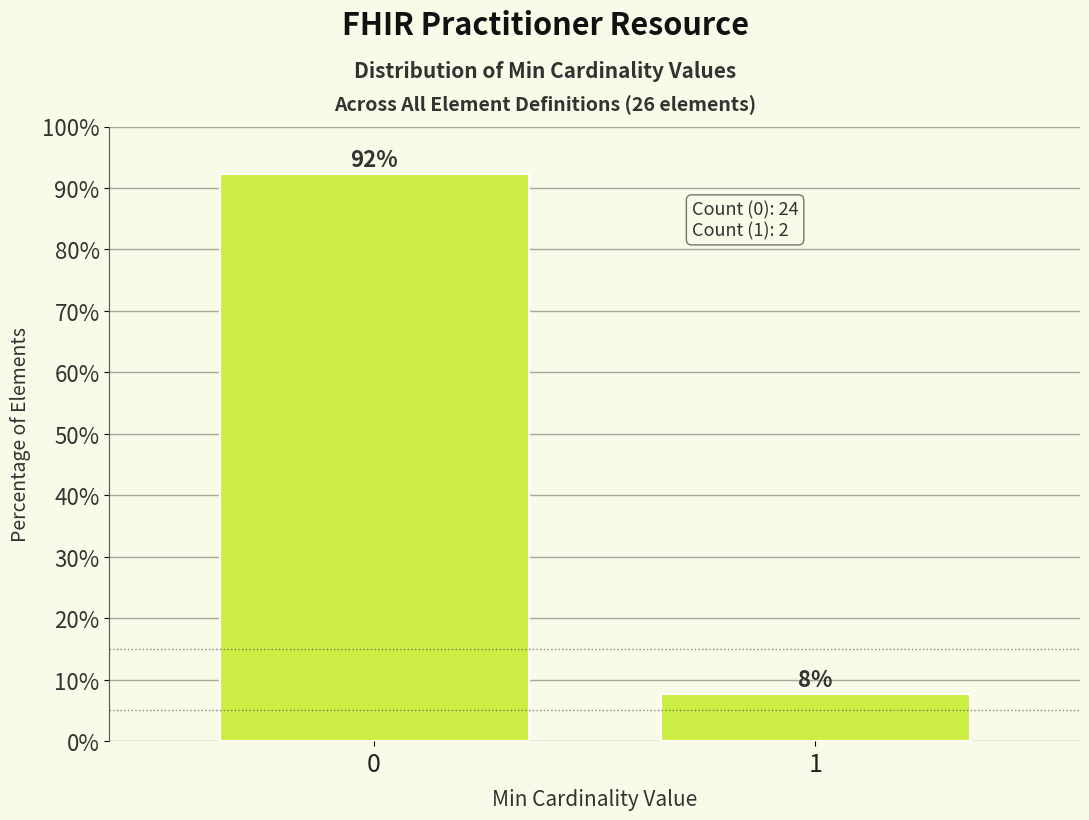

List the labels in order of value, smallest first.

1, 0